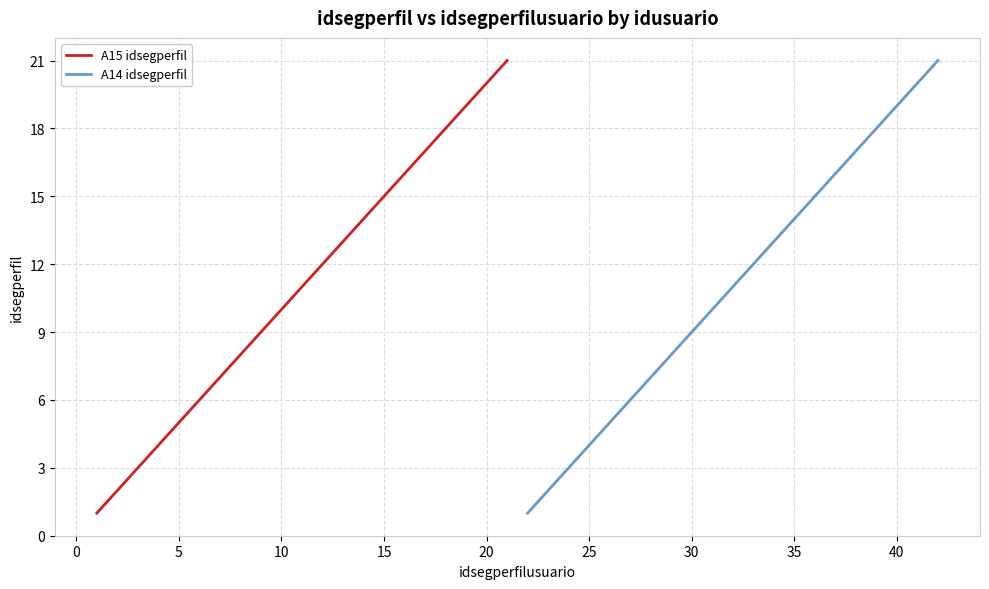

Reading left to right, extract all data points from this chart.

A15 idsegperfil: 1	2	3	4	5	6	7	8	9	10	11	12	13	14	15	16	17	18	19	20	21
A14 idsegperfil: 1	2	3	4	5	6	7	8	9	10	11	12	13	14	15	16	17	18	19	20	21